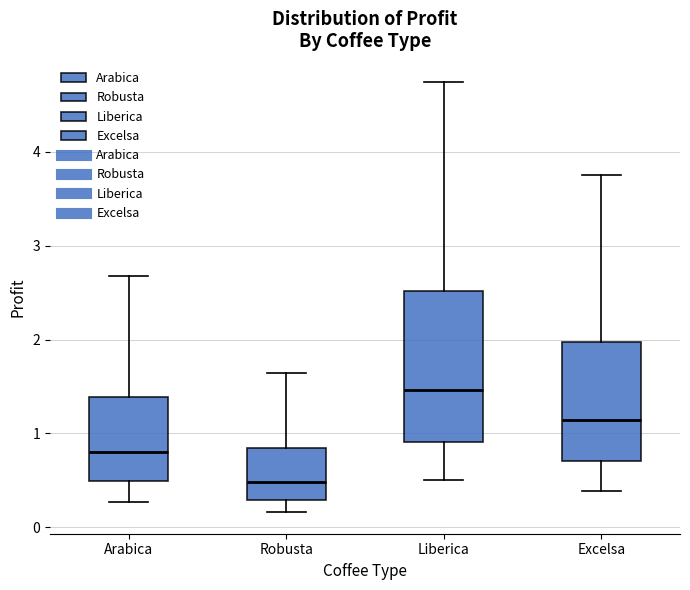

Where does the upper whisker of the box for Arabica end on the y-axis? The values are not printed on the chart, so give them approximately, as read against the axis.

2.7